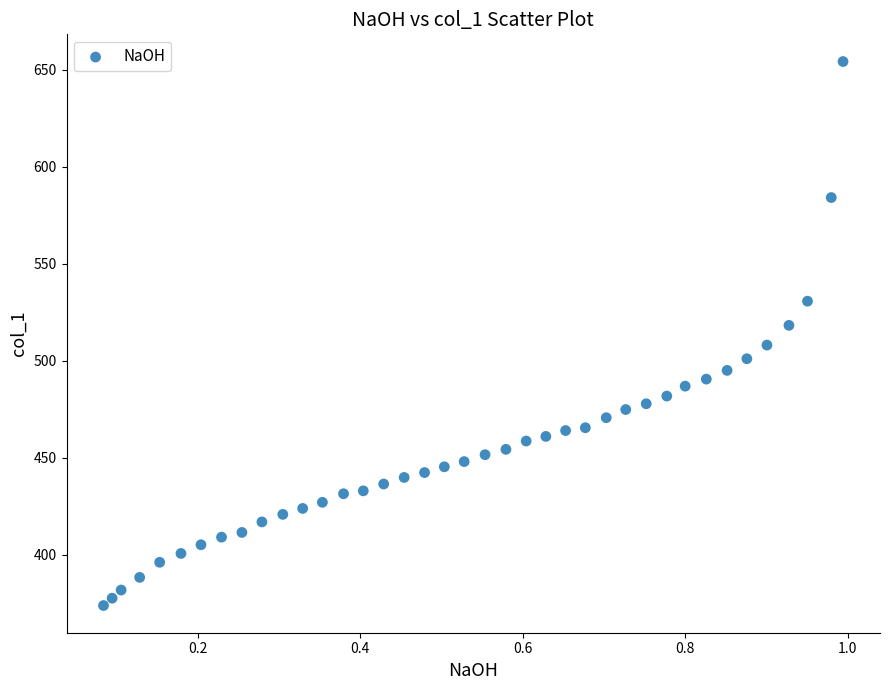

What is the range of Y values (max minus min)?

280.3